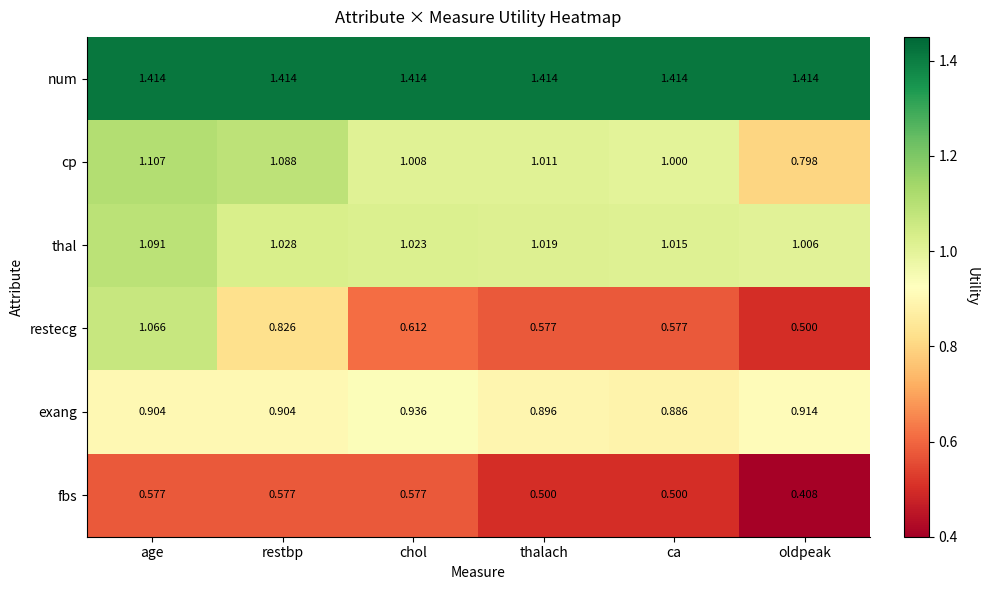

Rank the series by their maximum value, from highest to lowest.

num, cp, thal, restecg, exang, fbs